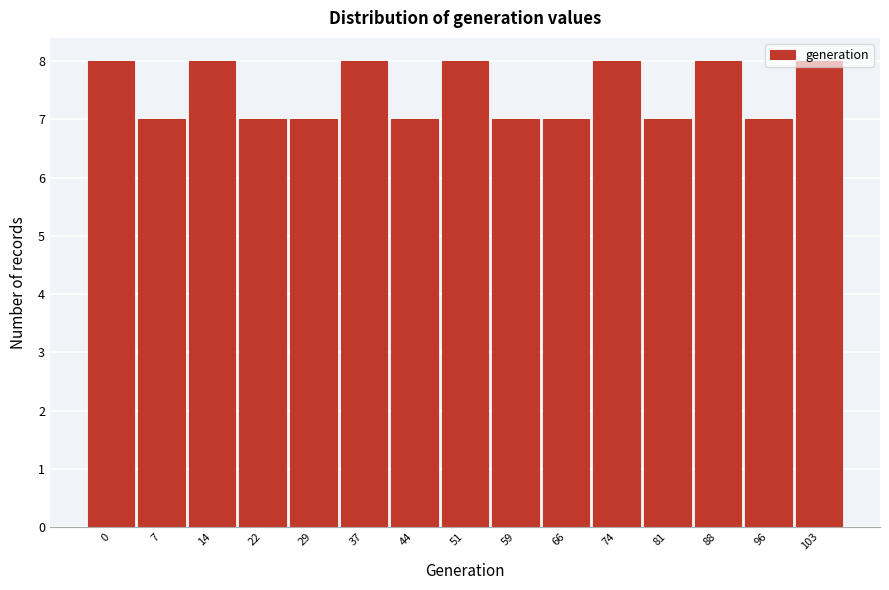

What is the value of the 11th bar from the left?

8